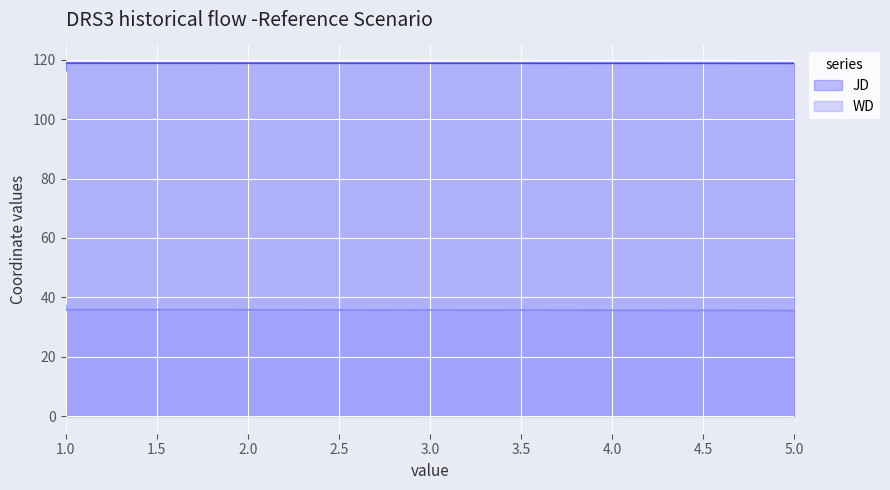

In WD, how many points are higher than both neighbors (excluding endpoints)?

1